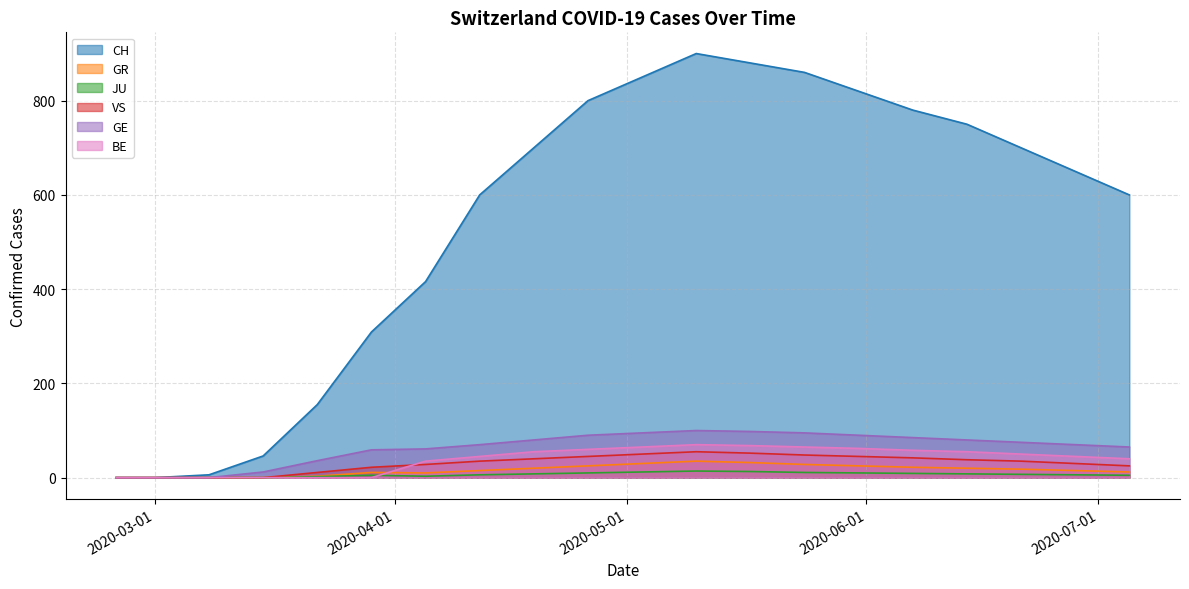

True or false: JU and CH cross at least once.

False